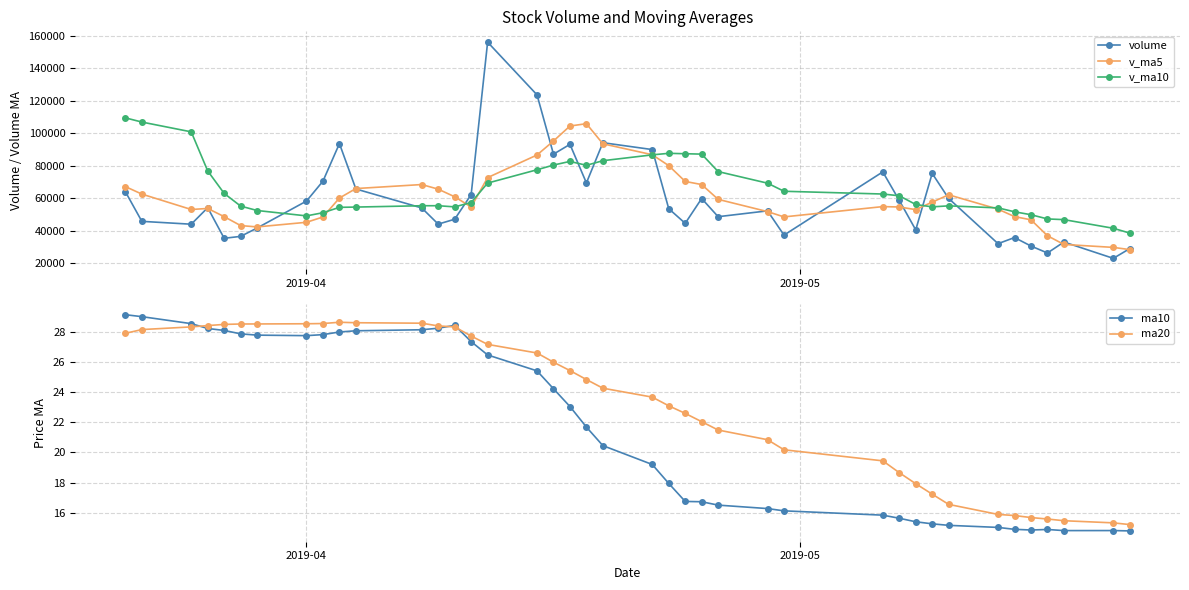

True or false: ma20 and volume cross at least once.

False